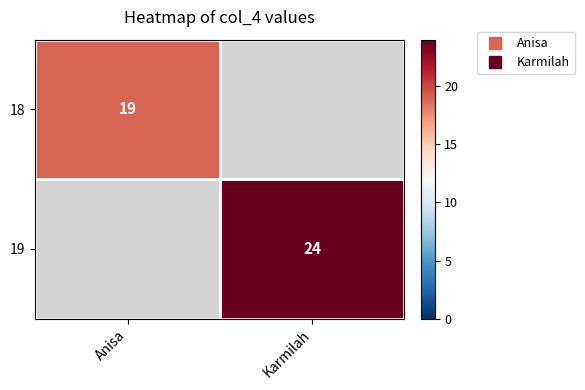

What is the smallest value displayed?

19.0